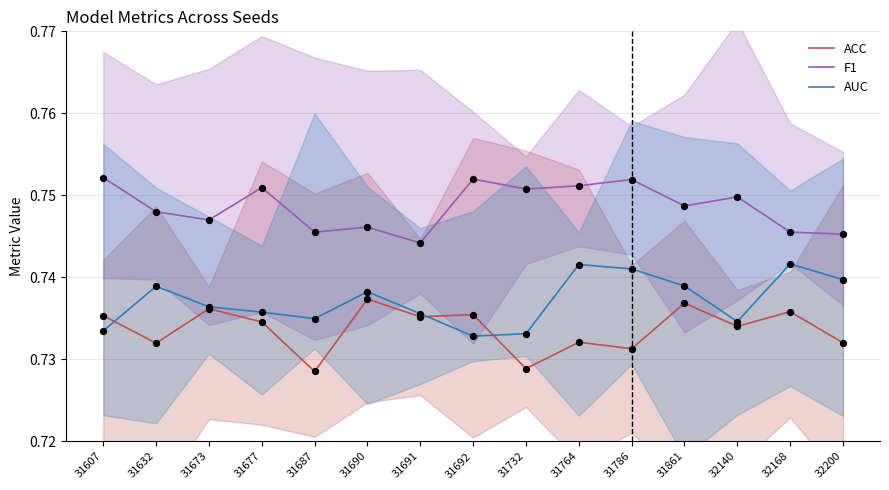

What are all the series names shown in the legend?

ACC, F1, AUC